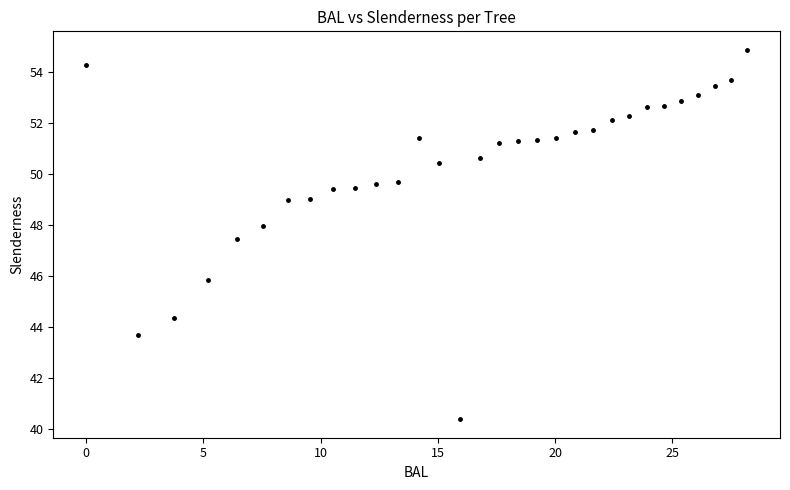

What is the range of X values (max minus min)?

28.2